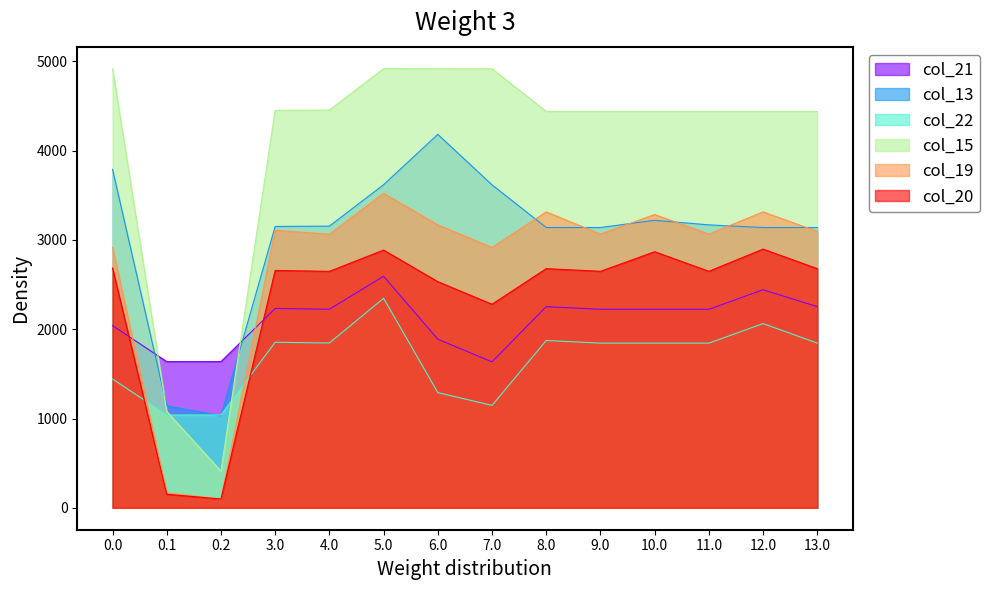

Reading right to left, transcribe all the data shown in this chart.

col_21: 13.0=2253.3	12.0=2442.8	11.0=2223.6	10.0=2223.6	9.0=2223.6	8.0=2253.3	7.0=1635.1	6.0=1888.5	5.0=2593.8	4.0=2224.1	3.0=2233.2	0.2=1637.3	0.1=1637.3	0.0=2041.4
col_13: 13.0=3139.8	12.0=3139.8	11.0=3169.4	10.0=3220.9	9.0=3139.8	8.0=3139.8	7.0=3617.6	6.0=4183.6	5.0=3619.8	4.0=3155.4	3.0=3151.9	0.2=1029.7	0.1=1141.3	0.0=3792.2
col_22: 13.0=1844.5	12.0=2063.7	11.0=1844.5	10.0=1844.5	9.0=1844.5	8.0=1874.2	7.0=1147.0	6.0=1290.3	5.0=2347.0	4.0=1846.0	3.0=1854.1	0.2=1039.1	0.1=1039.1	0.0=1443.1
col_15: 13.0=4440.0	12.0=4440.0	11.0=4440.0	10.0=4440.0	9.0=4440.0	8.0=4440.0	7.0=4917.8	6.0=4917.8	5.0=4920.0	4.0=4455.6	3.0=4452.1	0.2=410.2	0.1=1079.0	0.0=4920.0
col_19: 13.0=3095.9	12.0=3315.1	11.0=3066.2	10.0=3285.4	9.0=3066.2	8.0=3315.1	7.0=2916.2	6.0=3169.6	5.0=3523.3	4.0=3064.7	3.0=3108.0	0.2=98.4	0.1=165.8	0.0=2918.4
col_20: 13.0=2678.9	12.0=2898.1	11.0=2649.2	10.0=2868.4	9.0=2649.2	8.0=2678.9	7.0=2280.0	6.0=2533.4	5.0=2887.1	4.0=2648.7	3.0=2658.8	0.2=98.4	0.1=151.2	0.0=2686.2